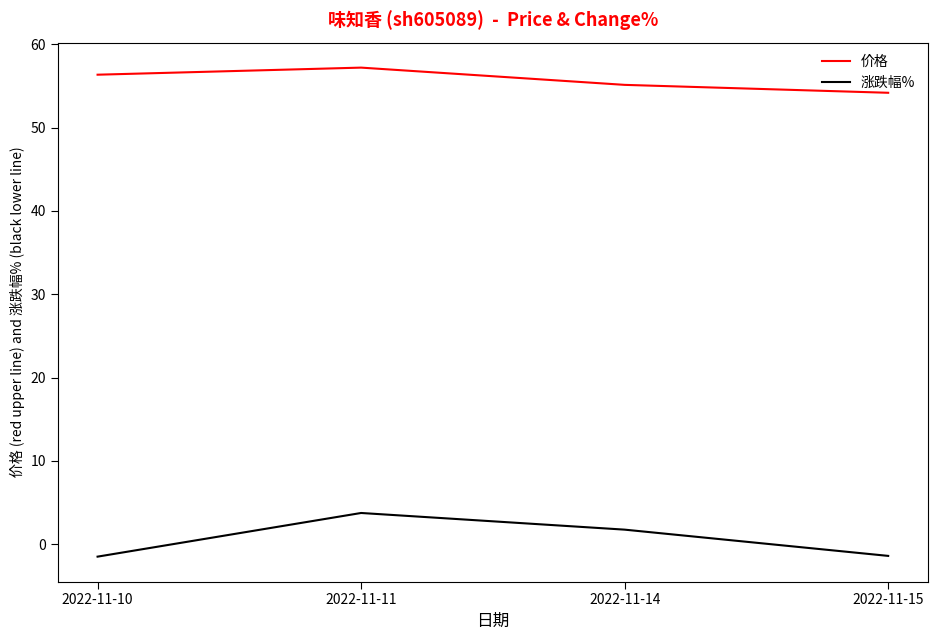

What is the difference between the 涨跌幅% values at 2022-11-11 and 2022-11-14?

2.0